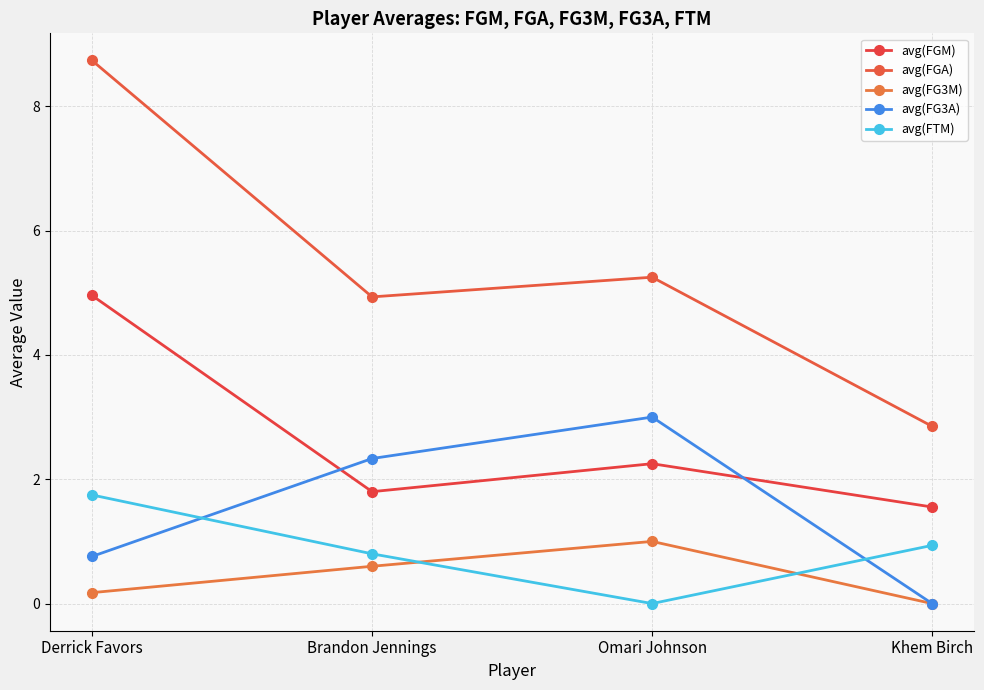

What are all the series names shown in the legend?

avg(FGM), avg(FGA), avg(FG3M), avg(FG3A), avg(FTM)